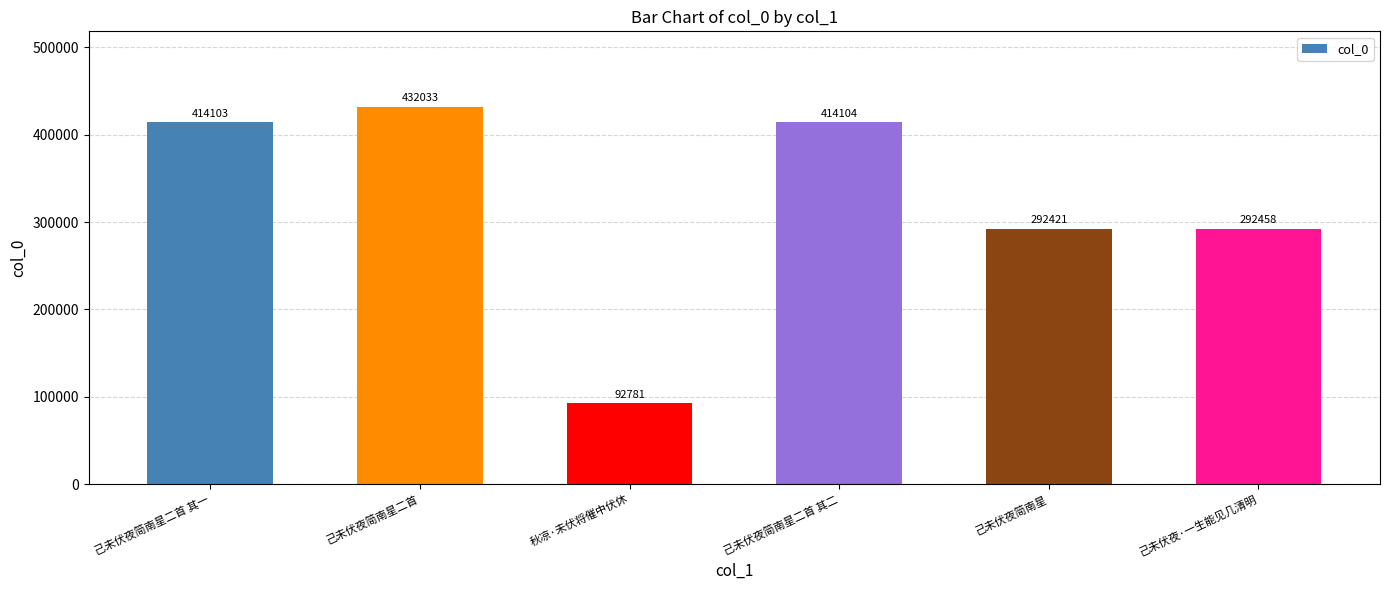

At which label is the value closest to 262407?

己未伏夜简南星